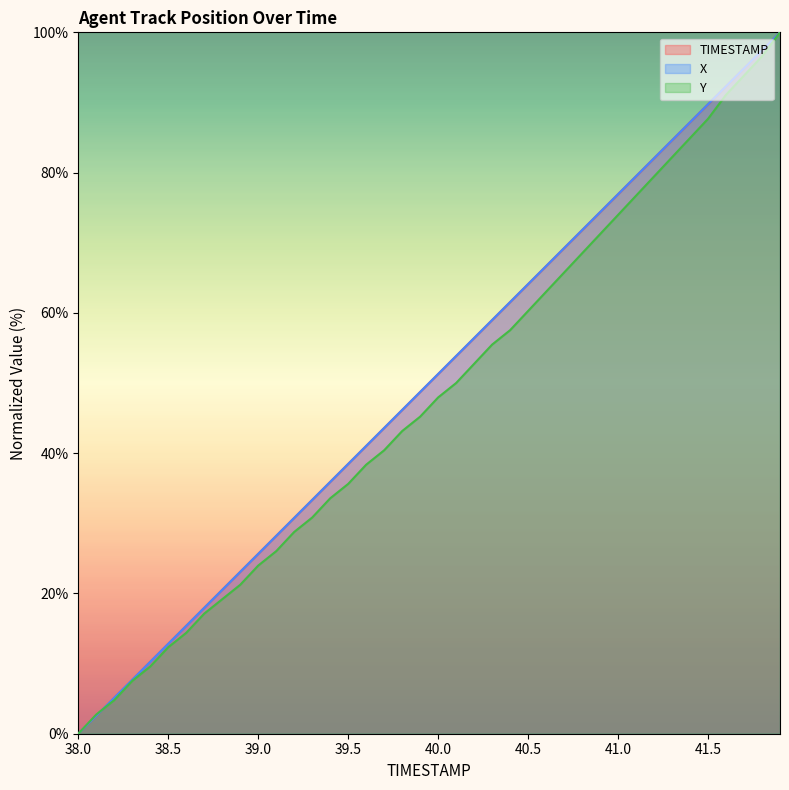

What is the value of the X point at the 16th from the left?

38.5